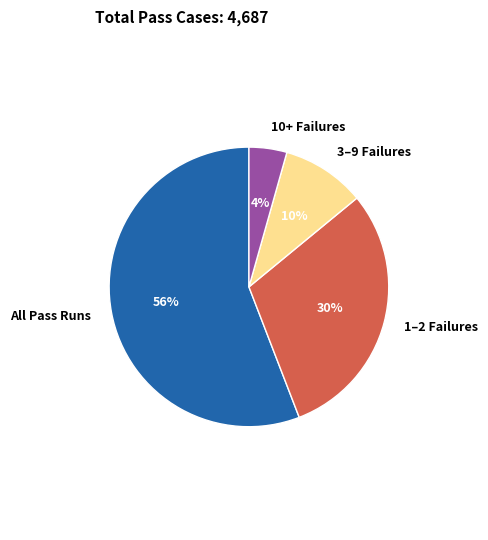

Rank the categories by value from lowest to highest.

10+ Failures, 3–9 Failures, 1–2 Failures, All Pass Runs